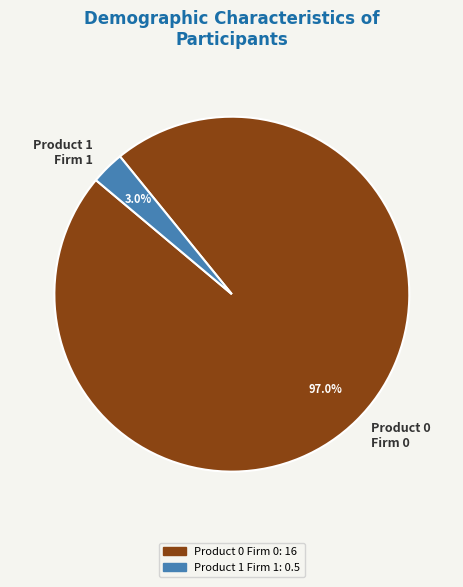

To the nearest percent, what is the difference between the largest and smallest slice percentages?

94%